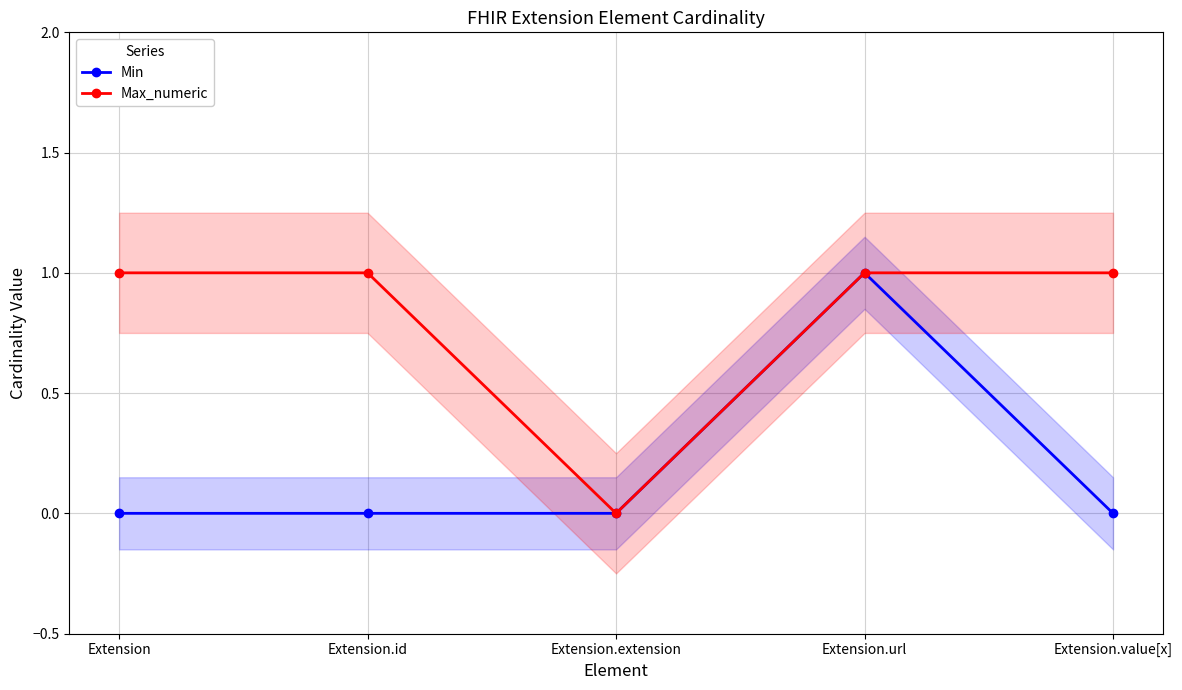

Reading right to left, extract all data points from this chart.

Min: Extension.value[x]=0	Extension.url=1	Extension.extension=0	Extension.id=0	Extension=0
Max_numeric: Extension.value[x]=1	Extension.url=1	Extension.extension=0	Extension.id=1	Extension=1